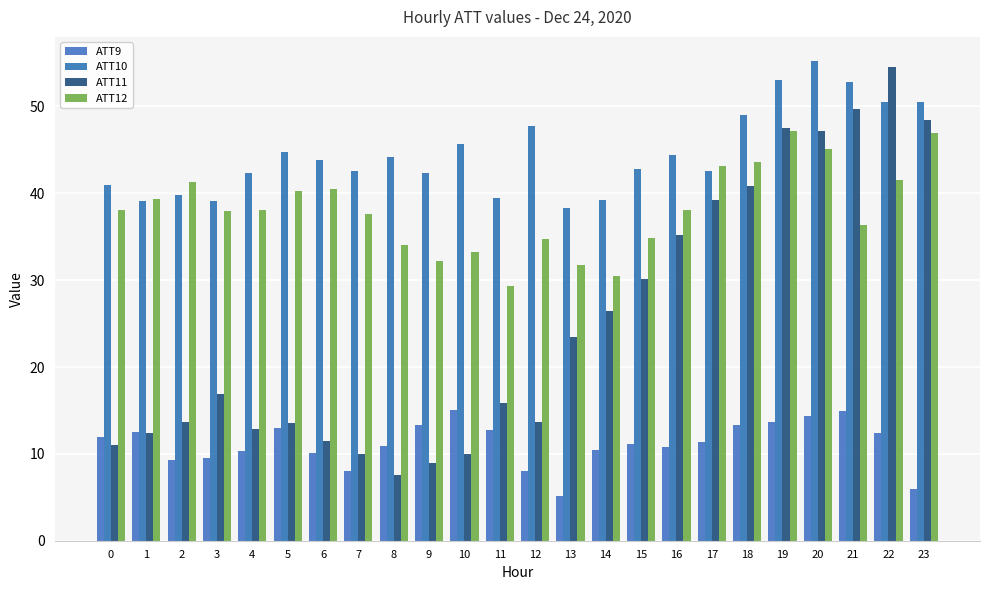

Does the chart contain any negative values?

No